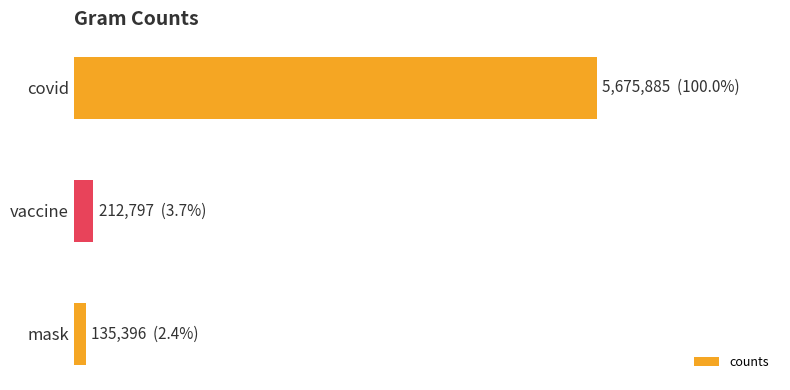

What is the average value?

2008026